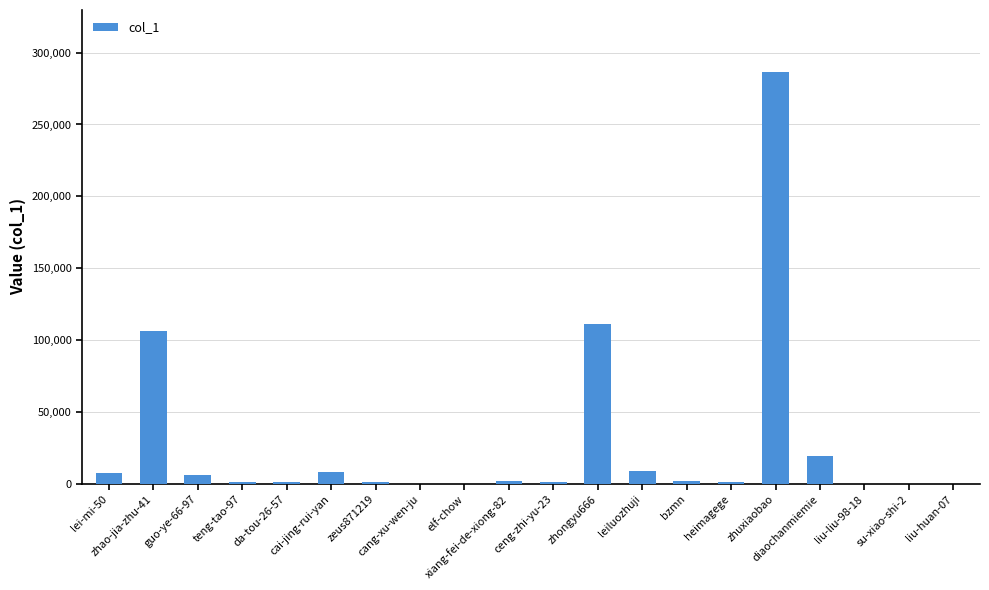

What is the sum of all values?

563189